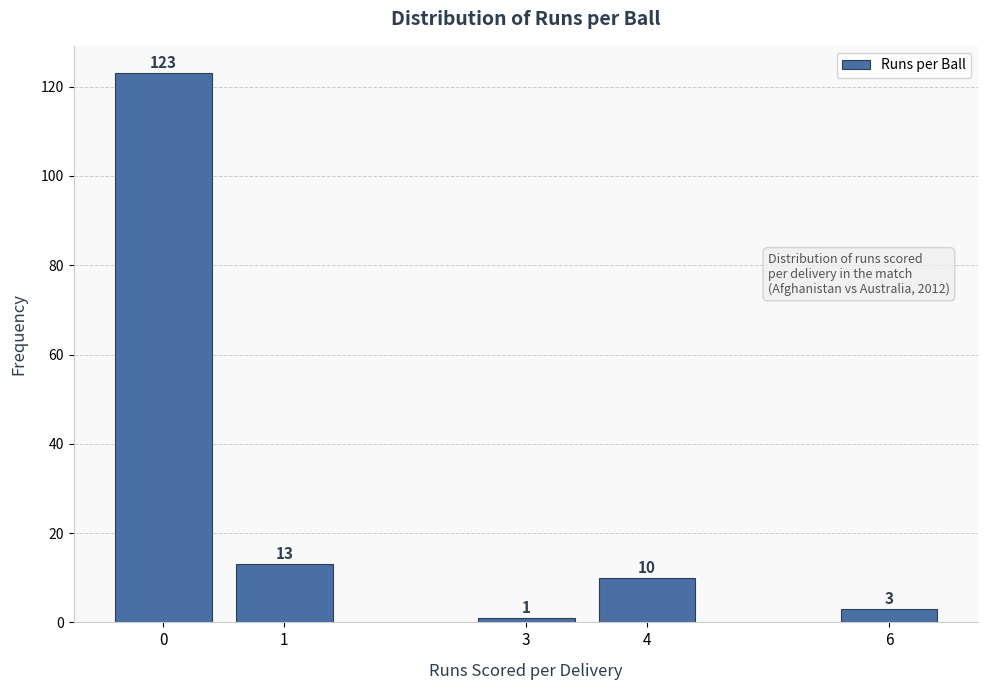

Reading left to right, what are all the values shown in this chart?

123	13	1	10	3